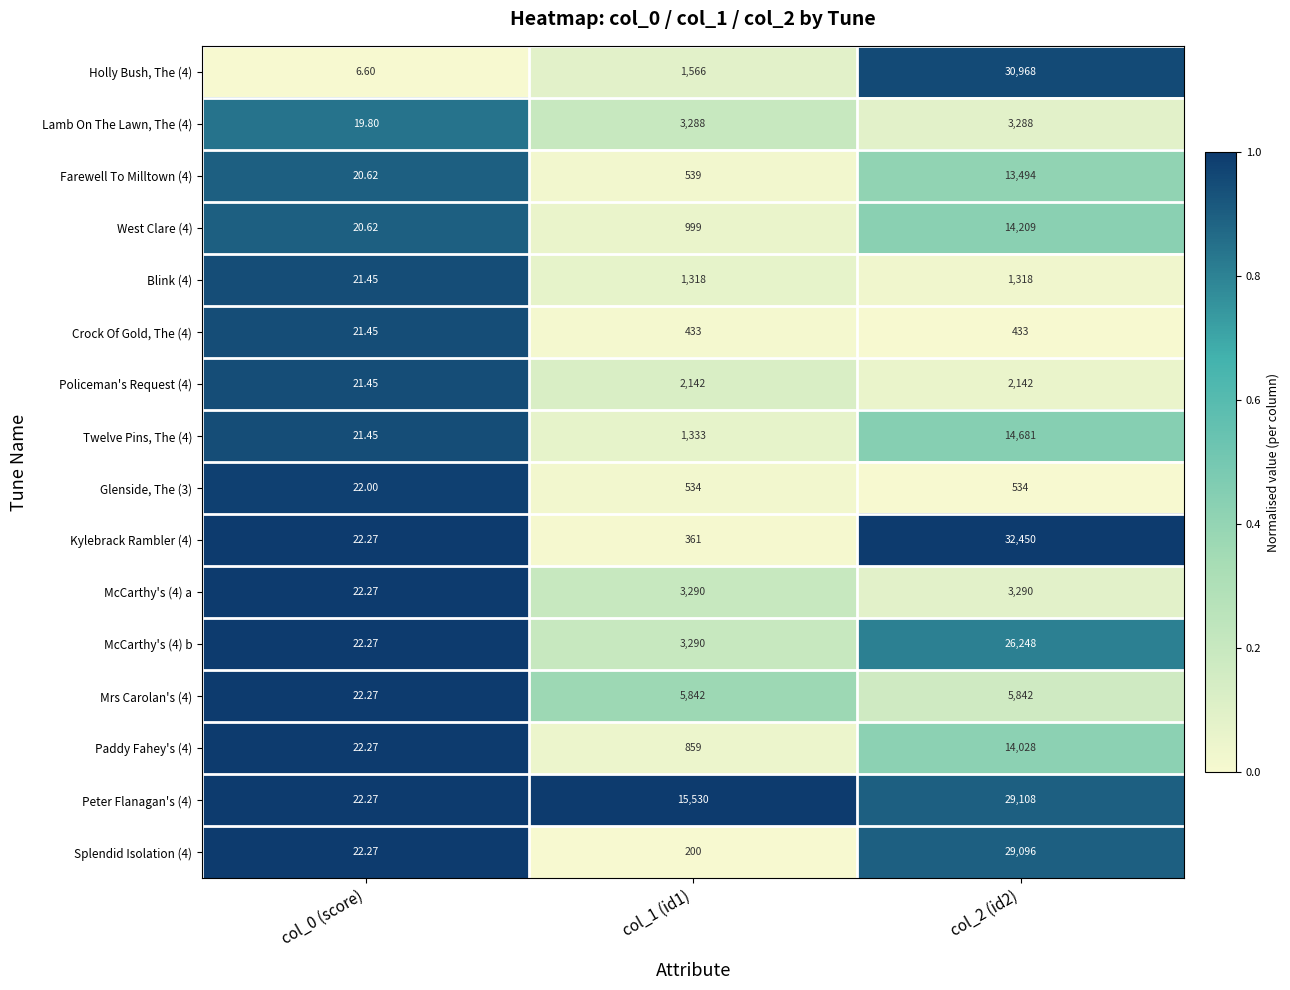

Is the value of Farewell To Milltown (4) at col_2 (id2) greater than the value of Splendid Isolation (4) at col_1 (id1)?

Yes